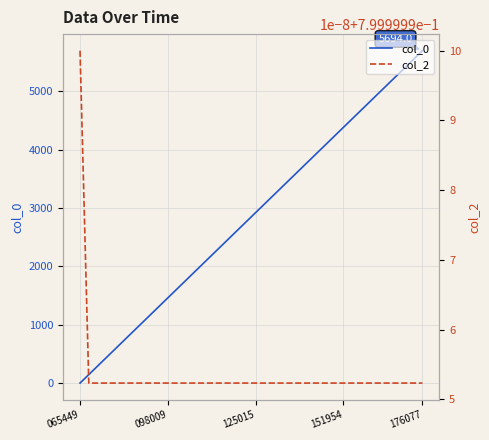

Rank the series at 29 from highest to lowest value.

col_0, col_2